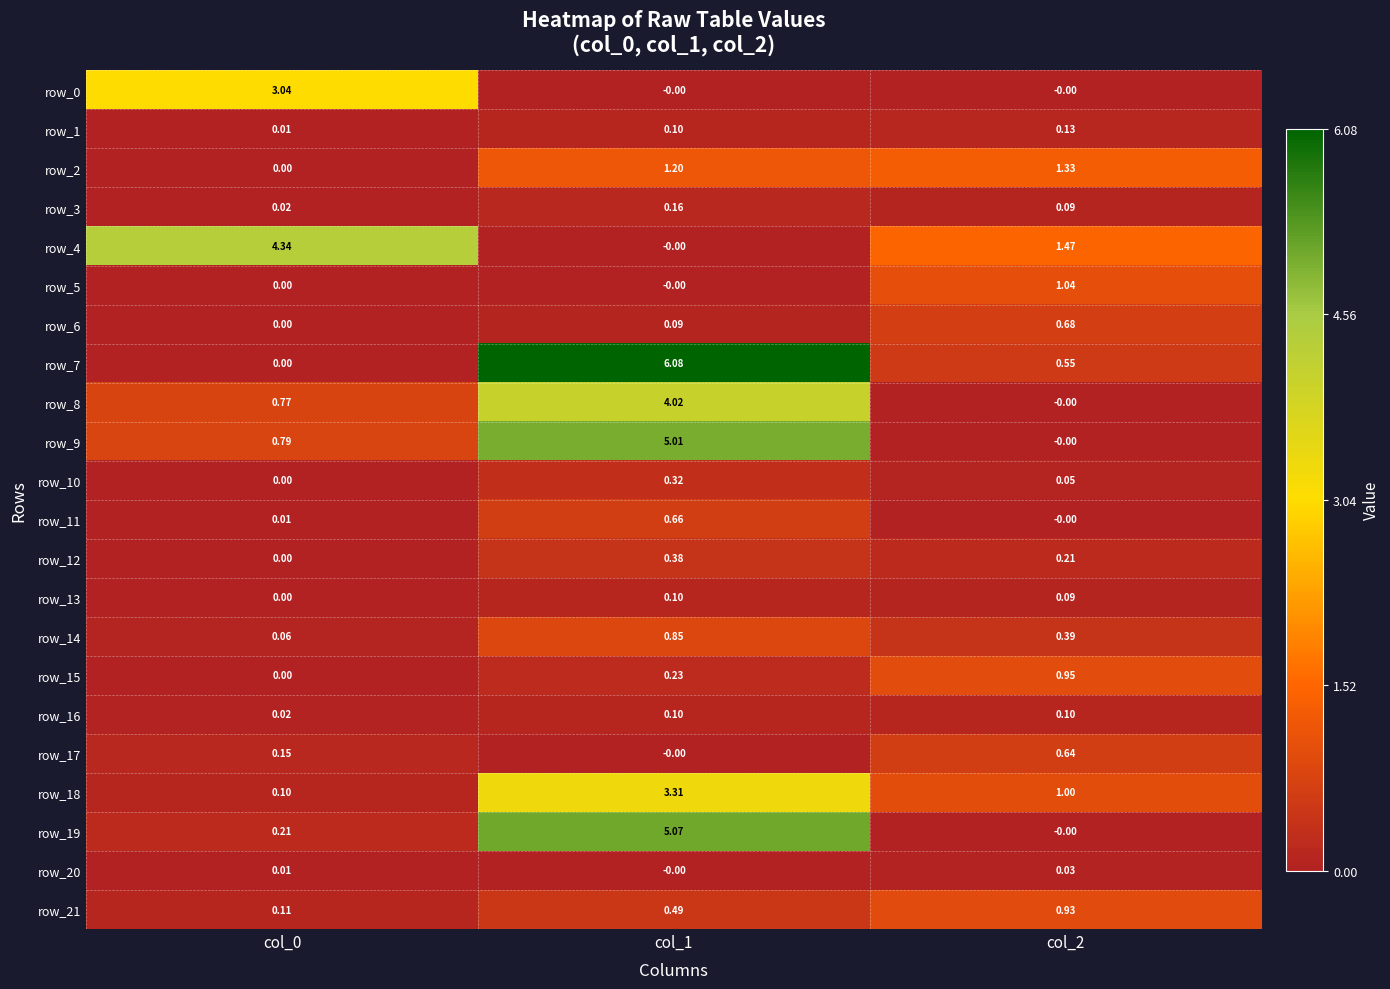

Is it true that row_5 equals 0.0 at col_0?

True